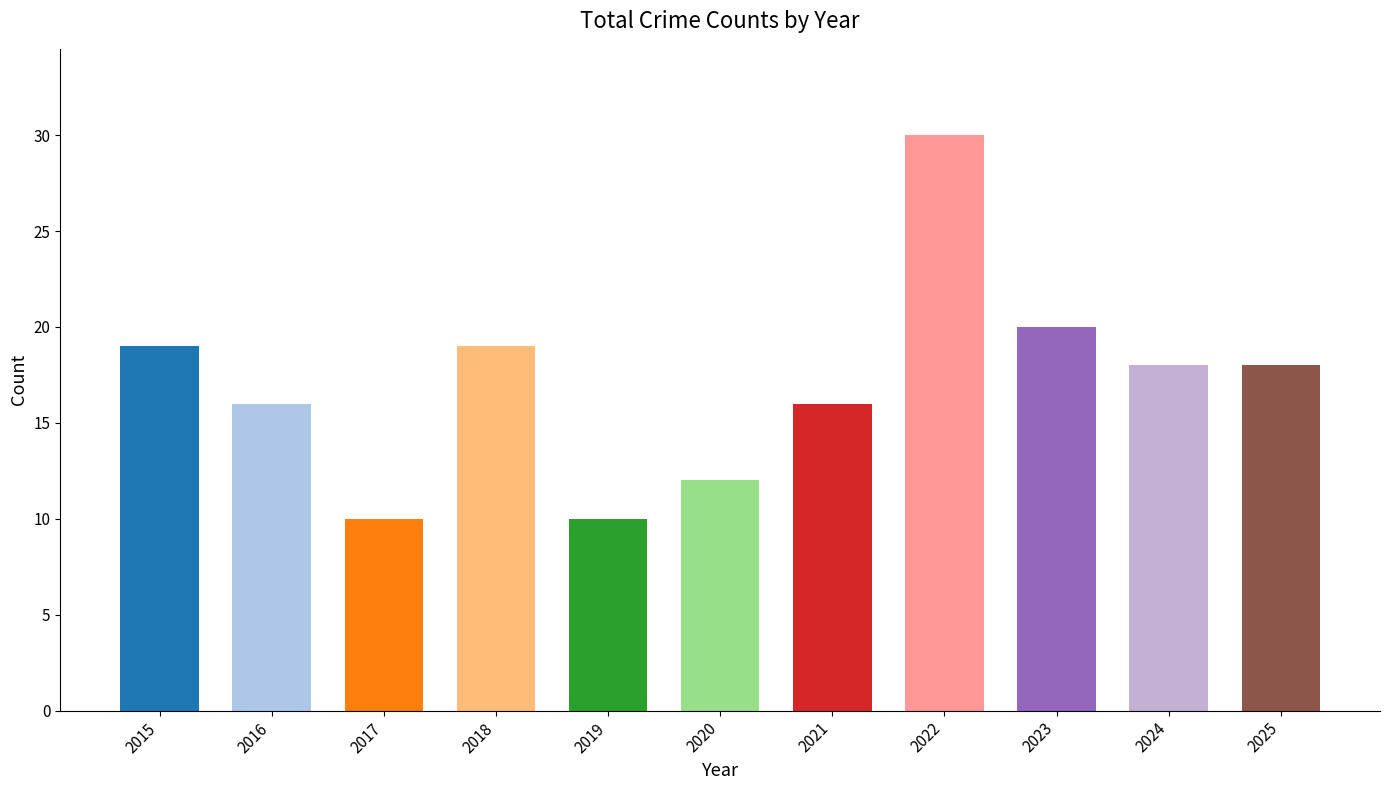

What is the value of the Total bar at the 10th from the left?

18